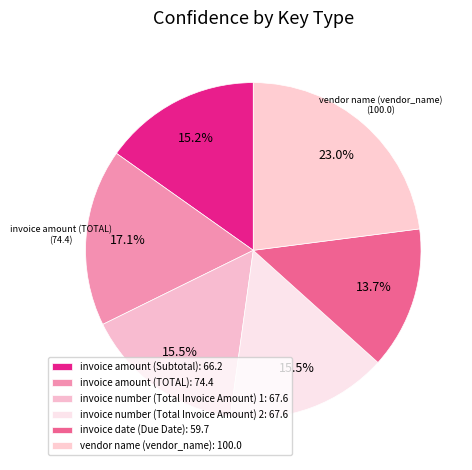

Rank the categories by value from highest to lowest.

vendor name (vendor_name), invoice amount (TOTAL), invoice number (Total Invoice Amount) 1, invoice number (Total Invoice Amount) 2, invoice amount (Subtotal), invoice date (Due Date)